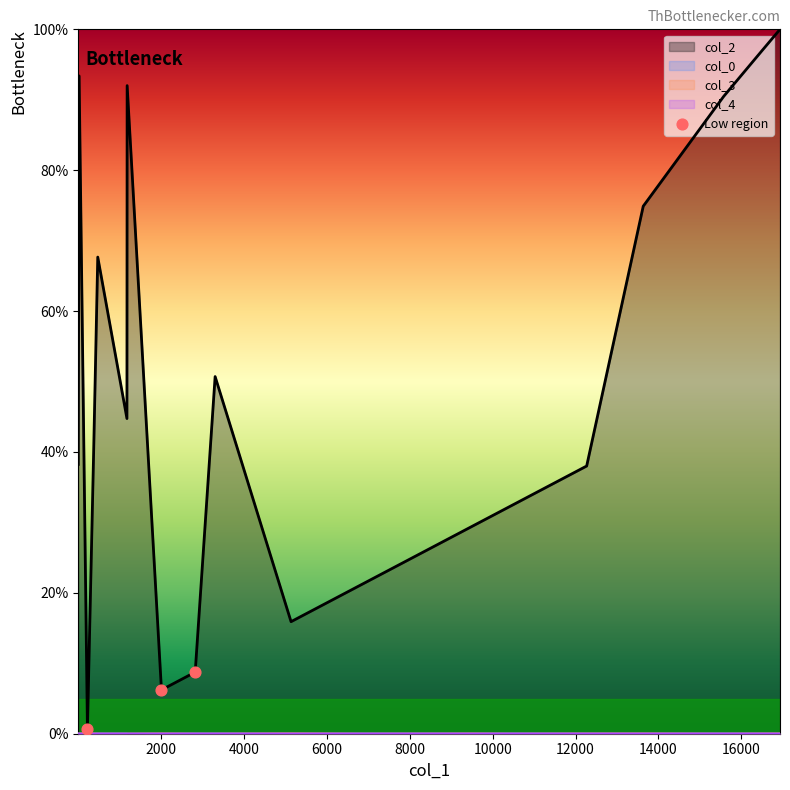

Which series has the largest range (max minus min)?

col_2